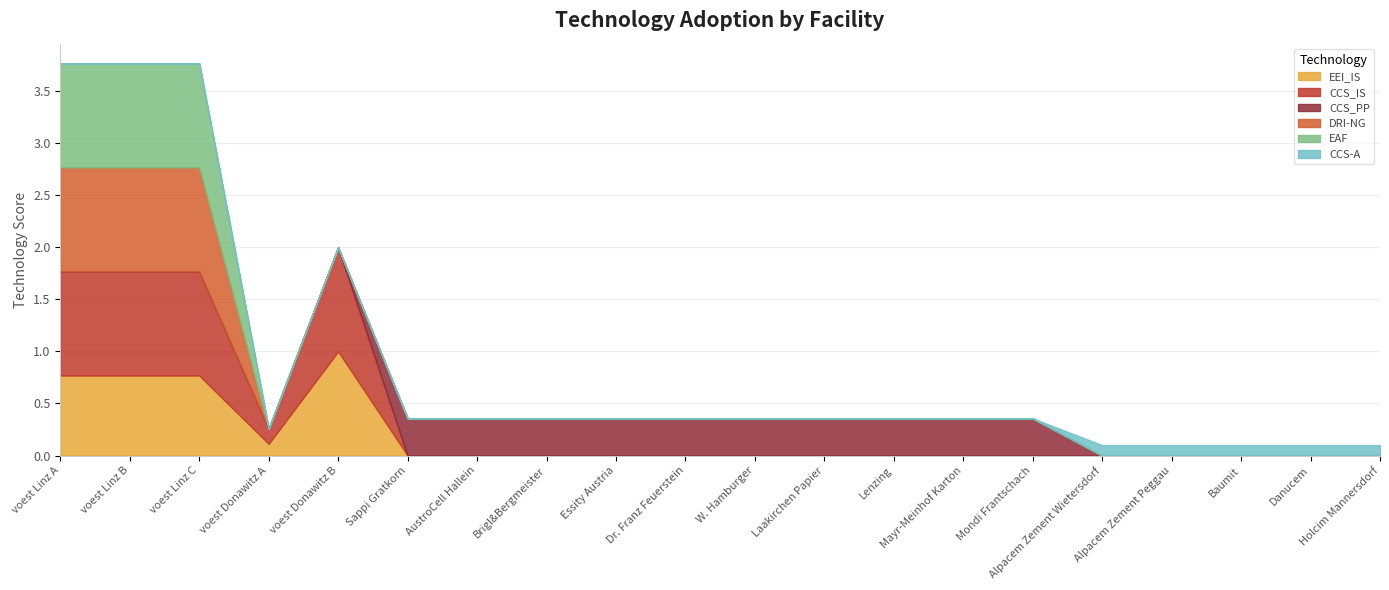

Does the chart display data point markers on the line(s)?

No